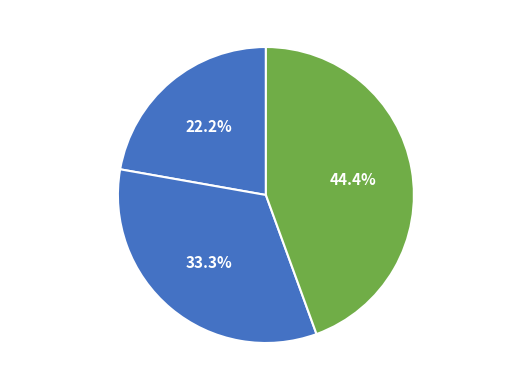

What percentage is NOT represented by Robbery?

55.6%